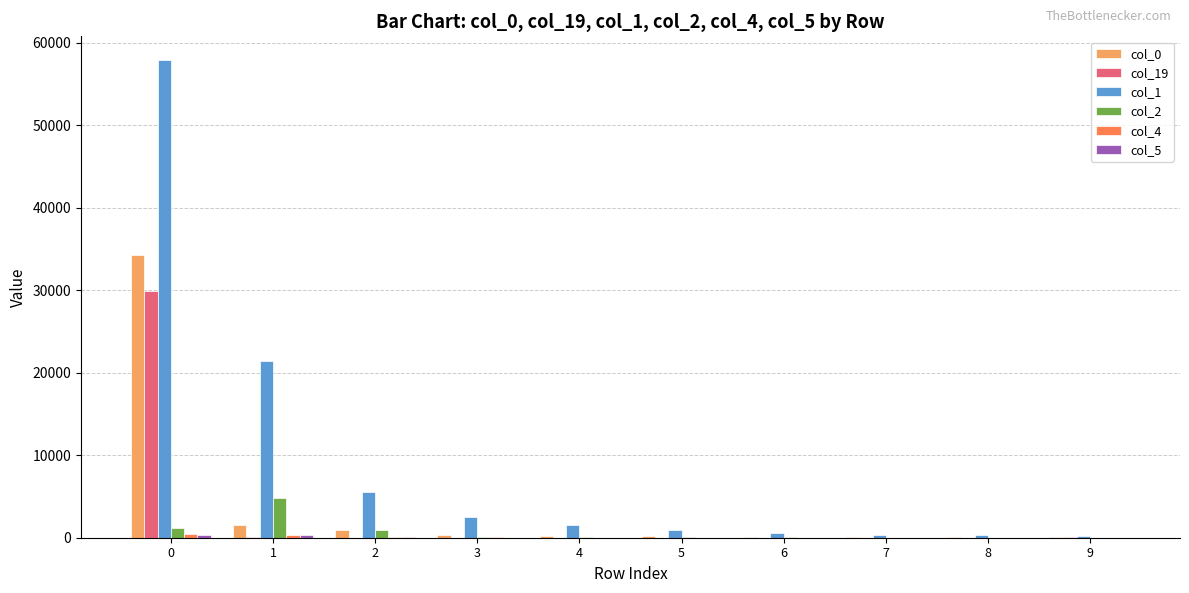

How many groups of bars are there?

10